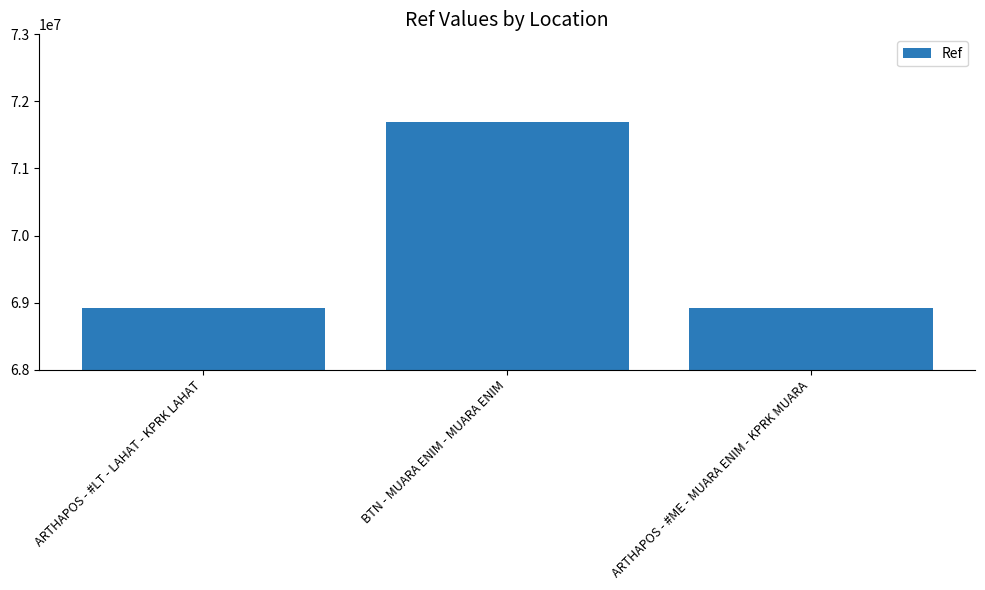

The chart shows a value of 71685470 at BTN - MUARA ENIM - MUARA ENIM. True or false?

True